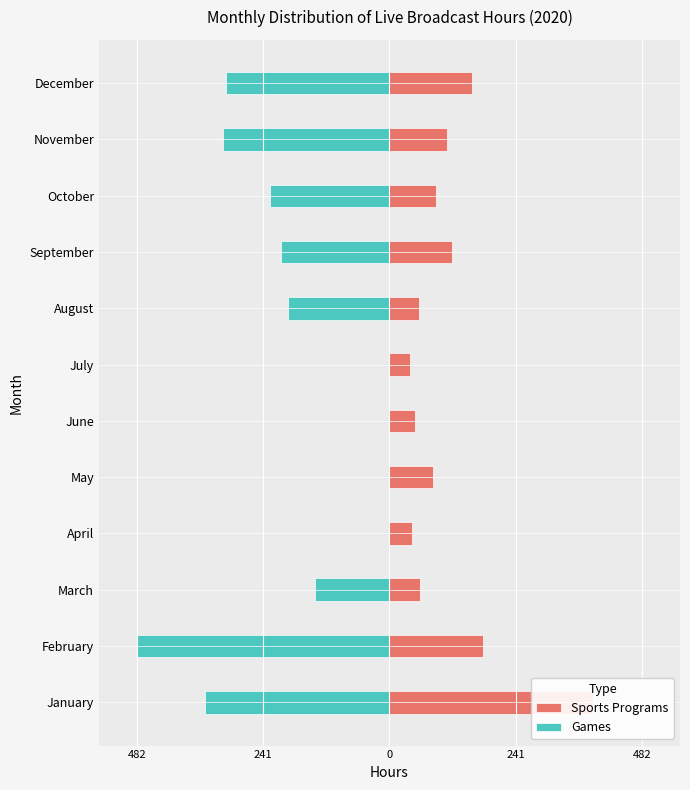

True or false: Sports Programs has a value of 120 at September.

True